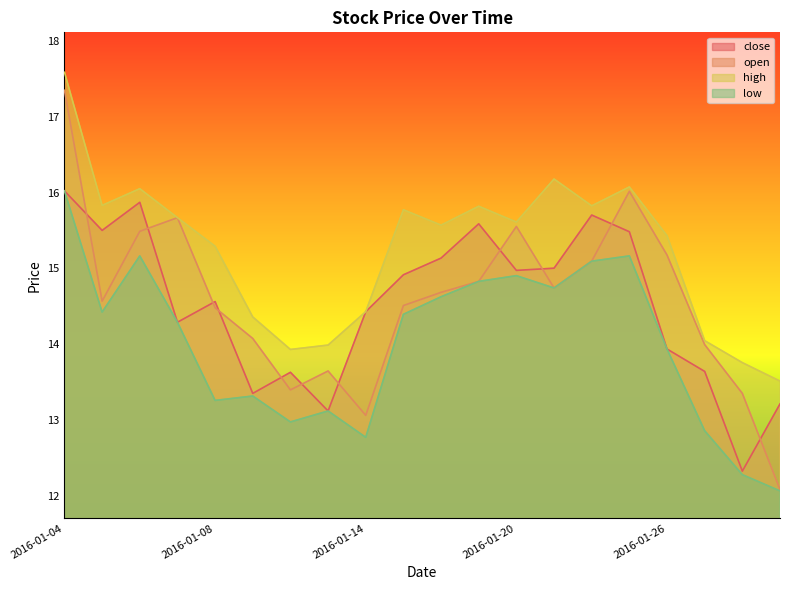

How many data points in high are less than 15?

7